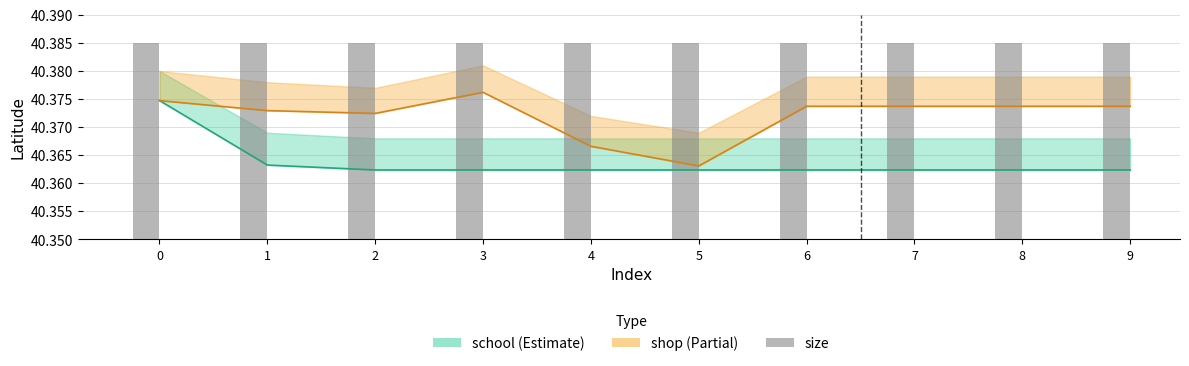

True or false: size has a value of 66.3 at 0.

False